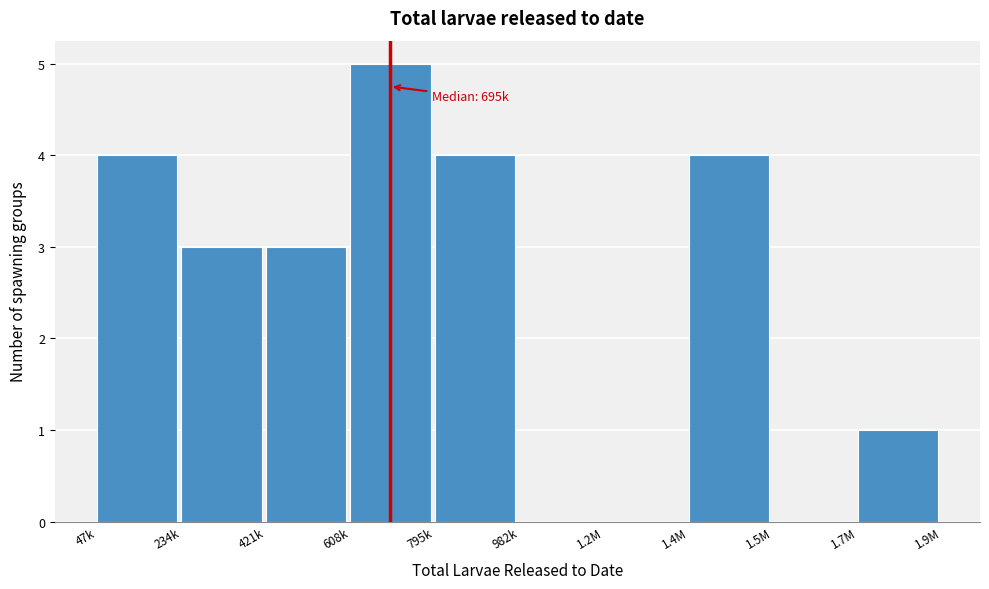

Reading left to right, list all the values displayed in this chart.

47k=4	234k=3	421k=3	608k=5	795k=4	982k=0	1.2M=0	1.4M=4	1.5M=0	1.7M=1